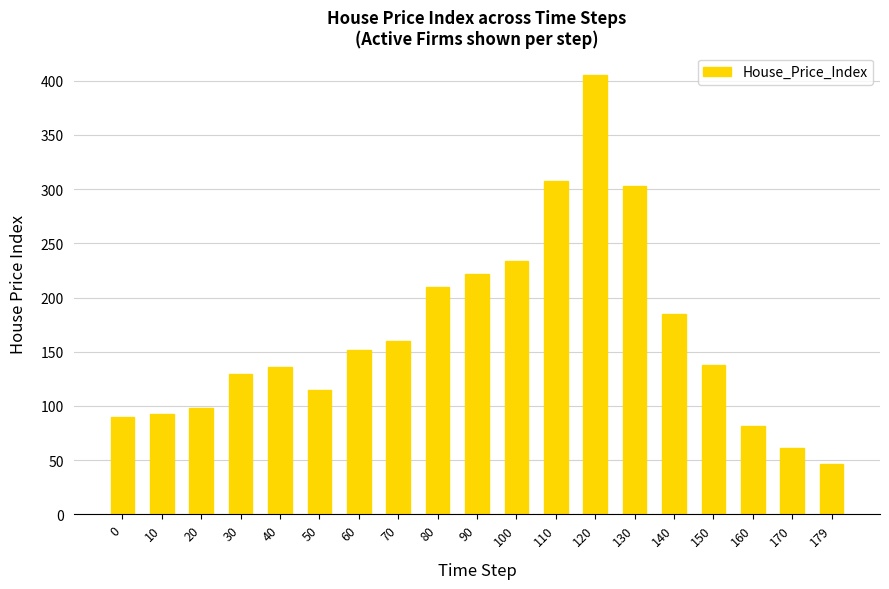

What is the sum of all values?

3164.5